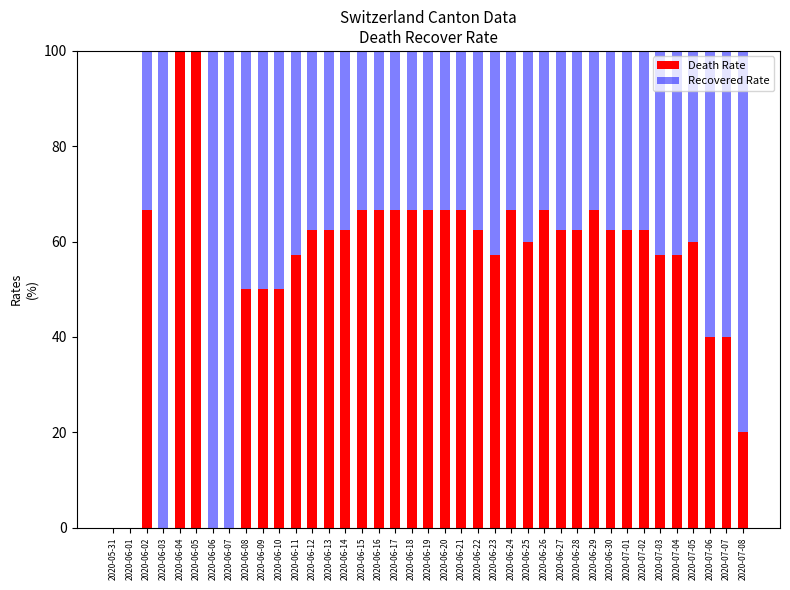

True or false: Death Rate has a value of 66.7 at 2020-06-29.

True